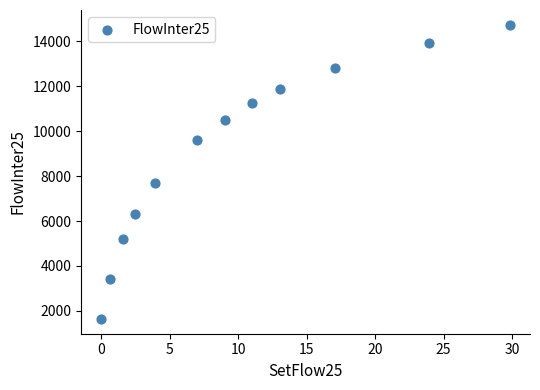

What is the average Y value?

9079.5